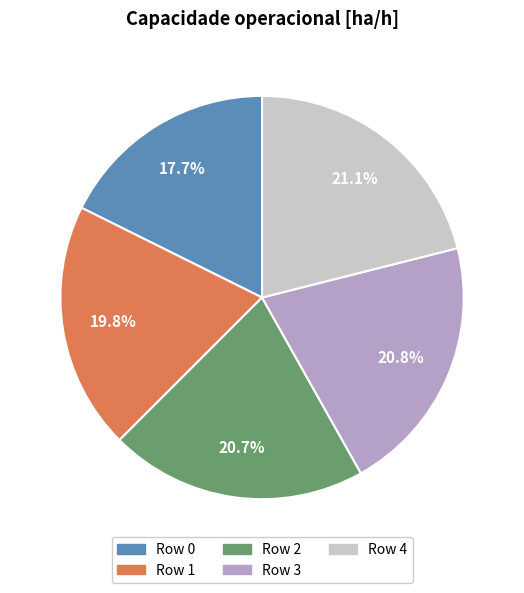

To the nearest percent, what percentage of the pie is Row 2?

21%